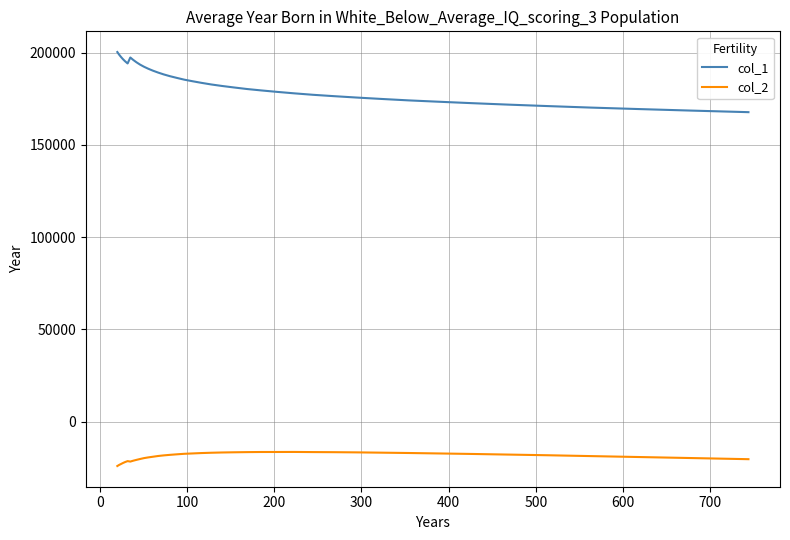

True or false: col_2 and col_1 intersect in this chart.

False